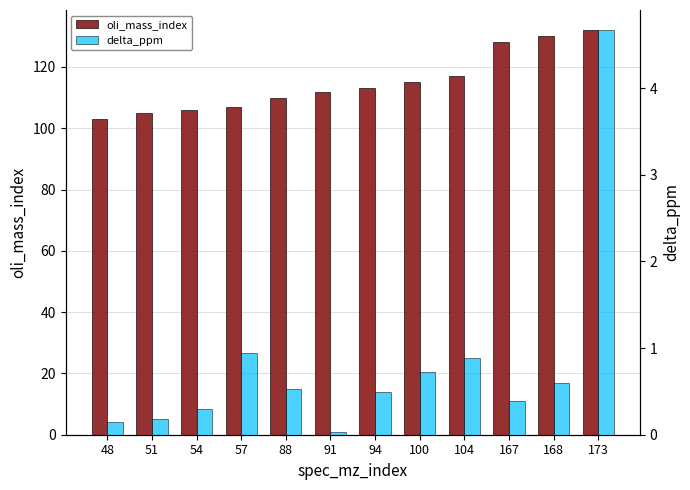

What is the sum of the delta_ppm values at 88 and 94?

1.0